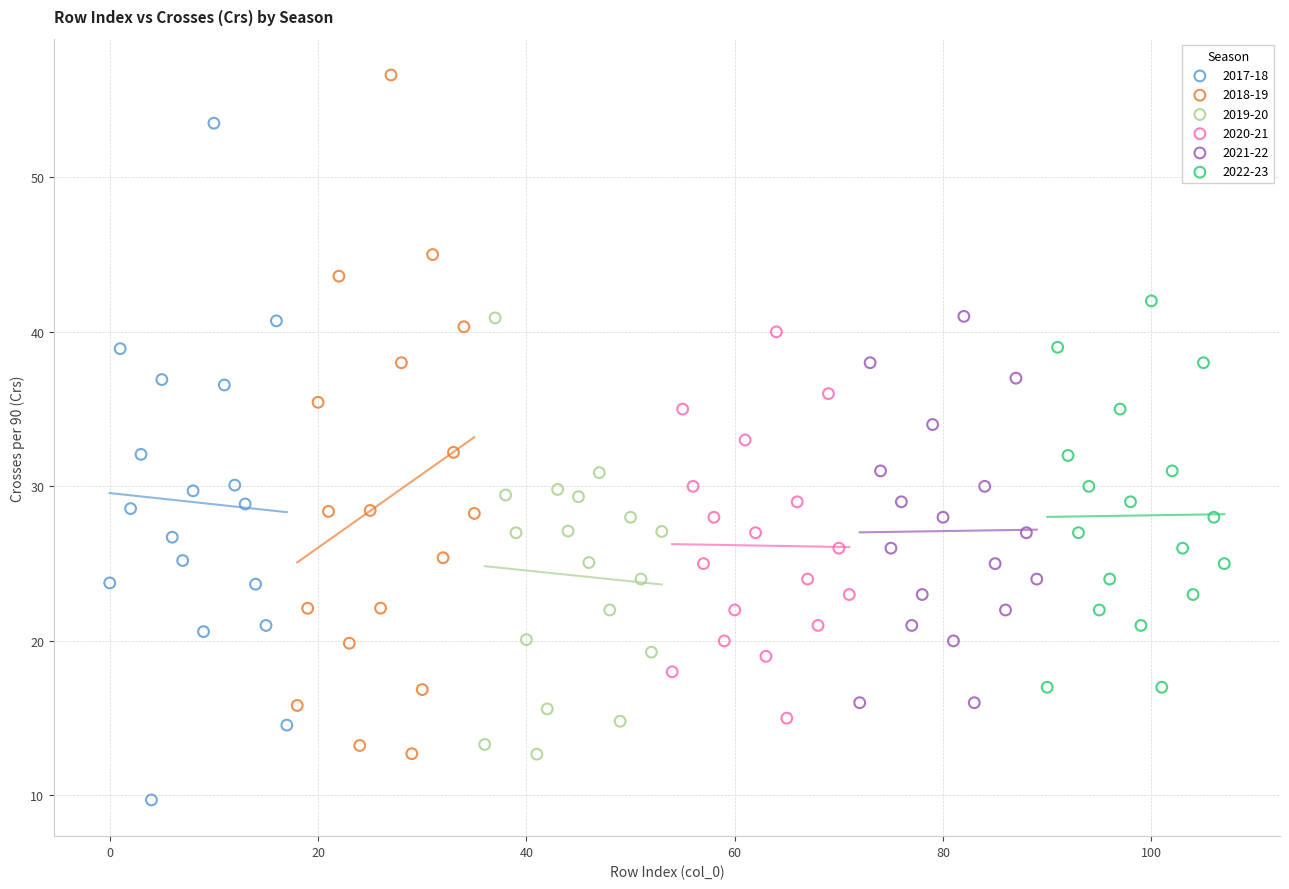

Which series contains the lowest Y value?

2017-18